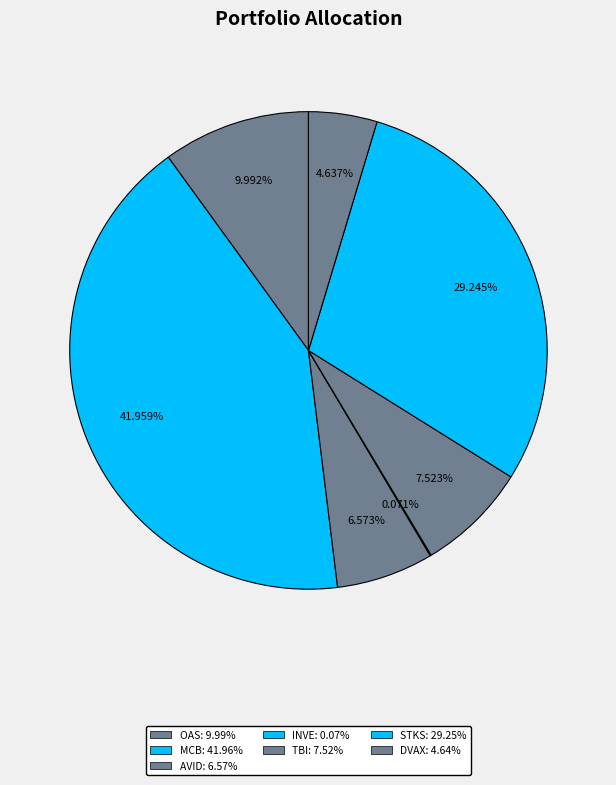

Does OAS account for over 50% of the chart?

No